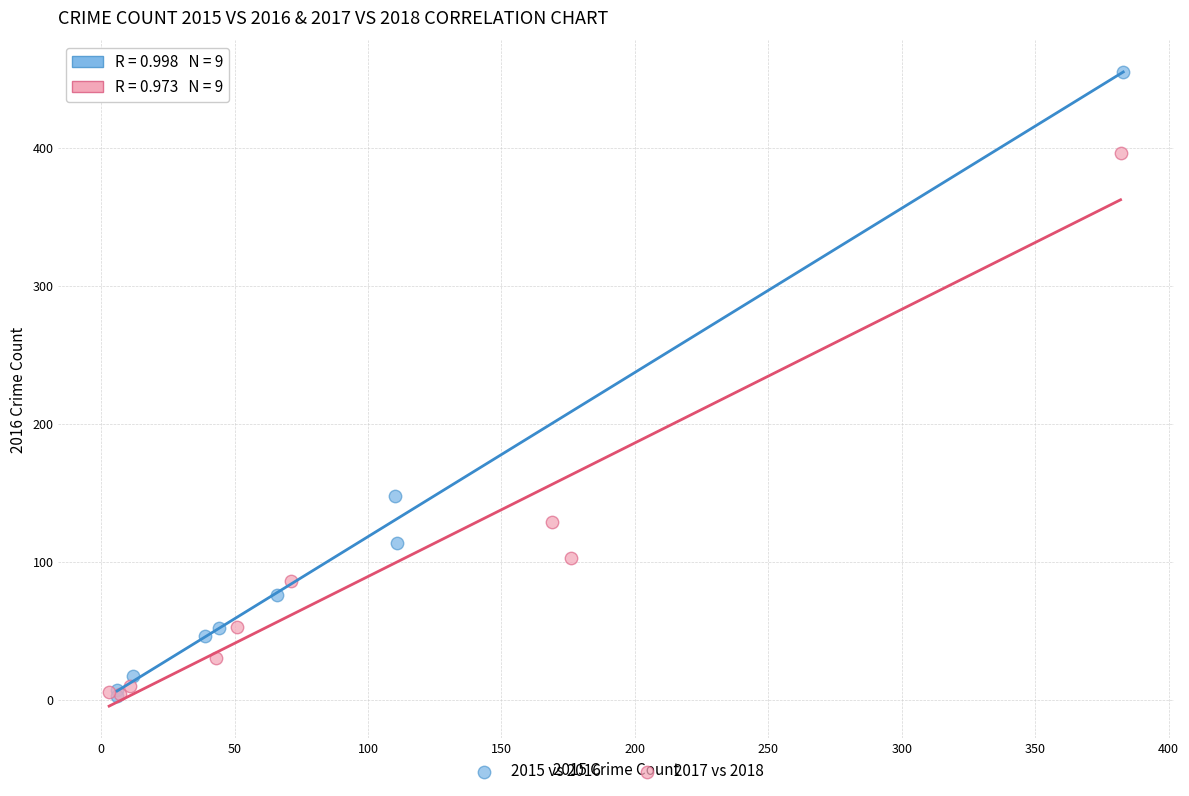

Which series has the largest Y range (max minus min)?

2015 vs 2016